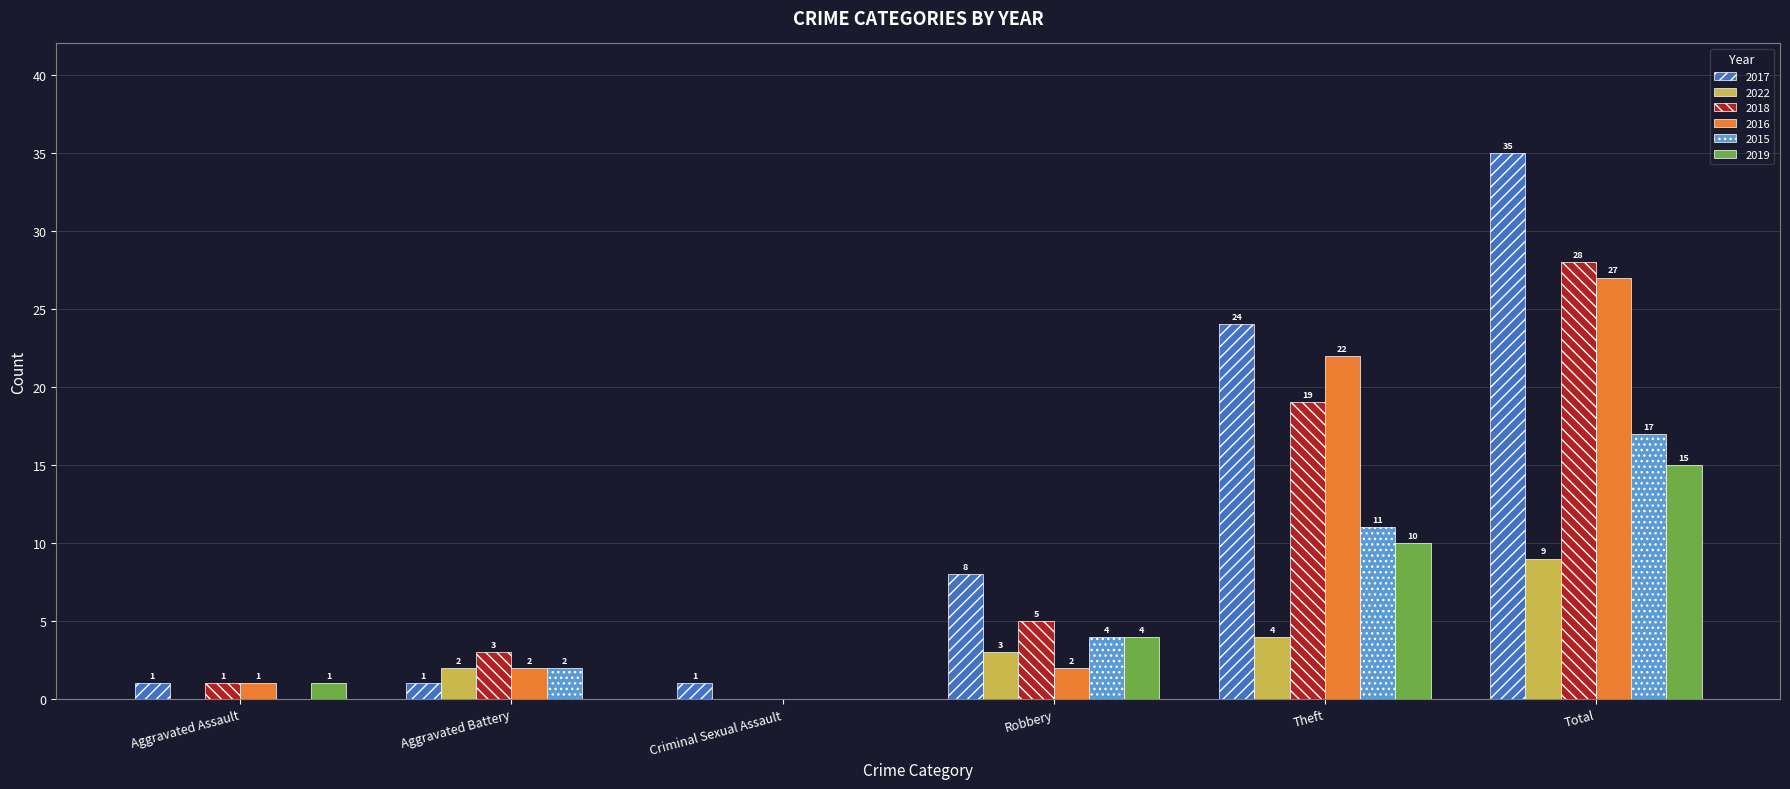

The 2019 series shows 0 at Aggravated Battery. True or false?

True